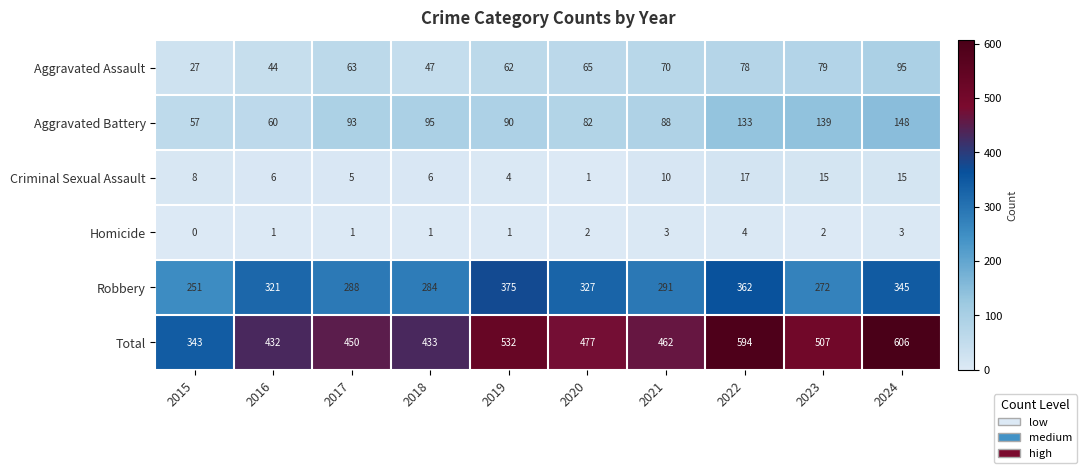

What is the spread (max minus min) of values at 2020?

476